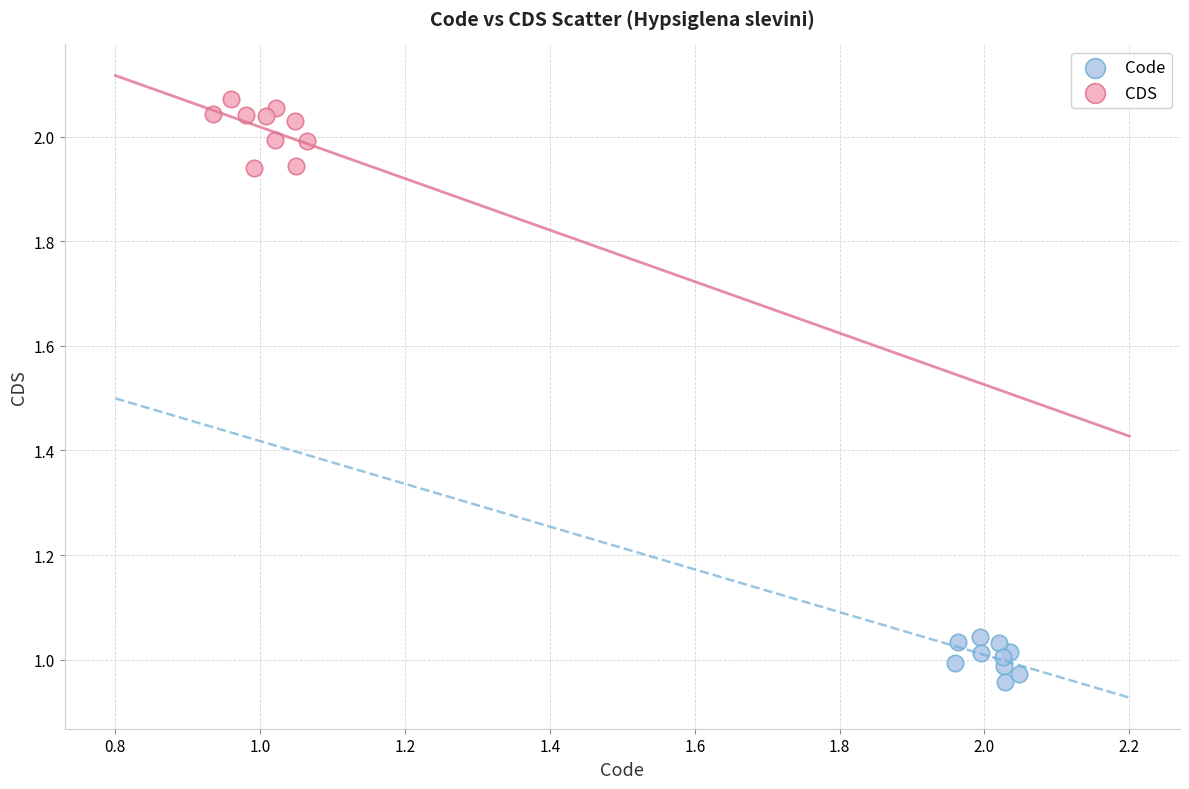

What are all the series names shown in the legend?

Code, CDS